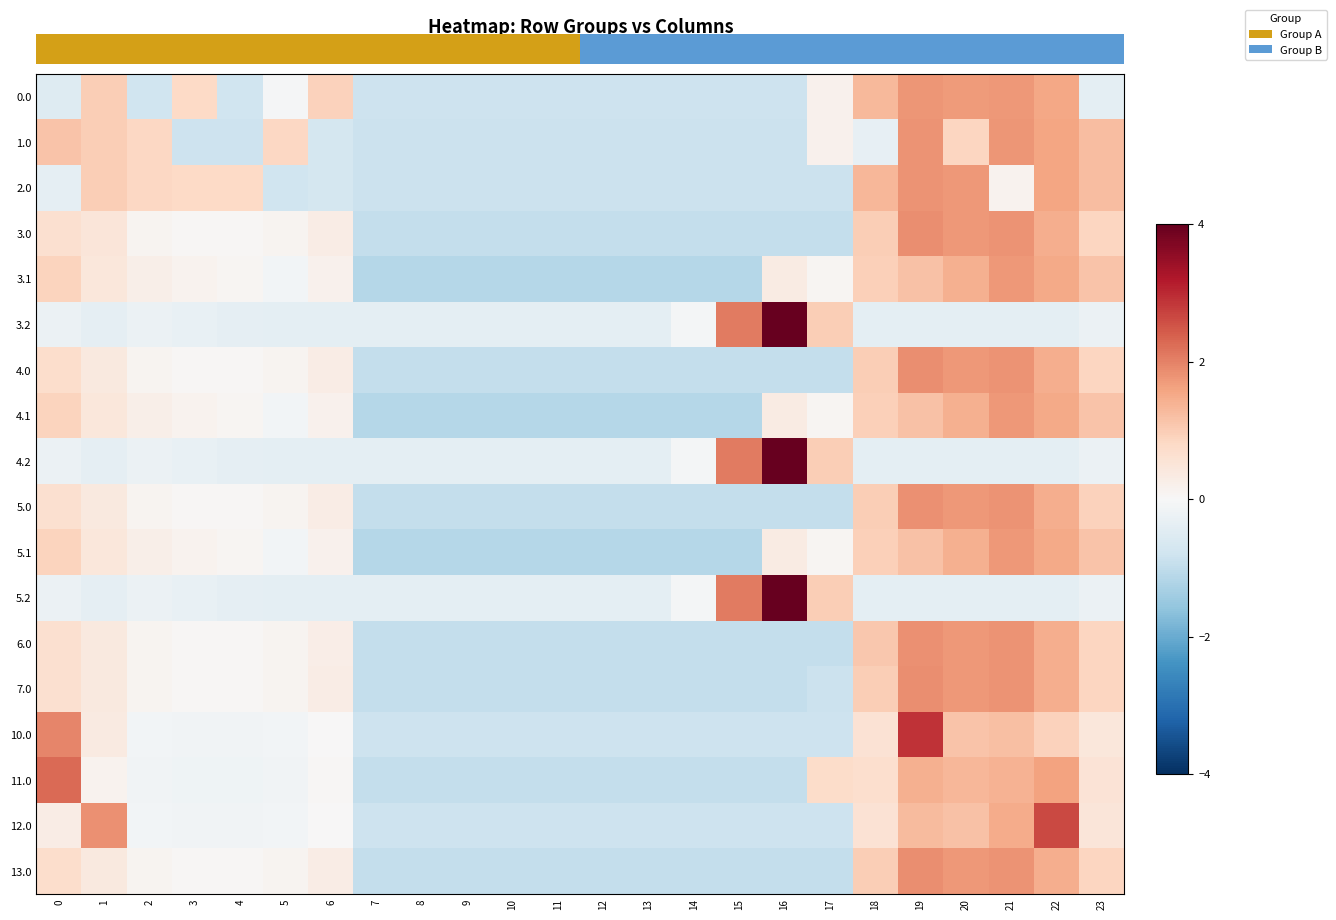

How many values in 1.0 are below zero?

14